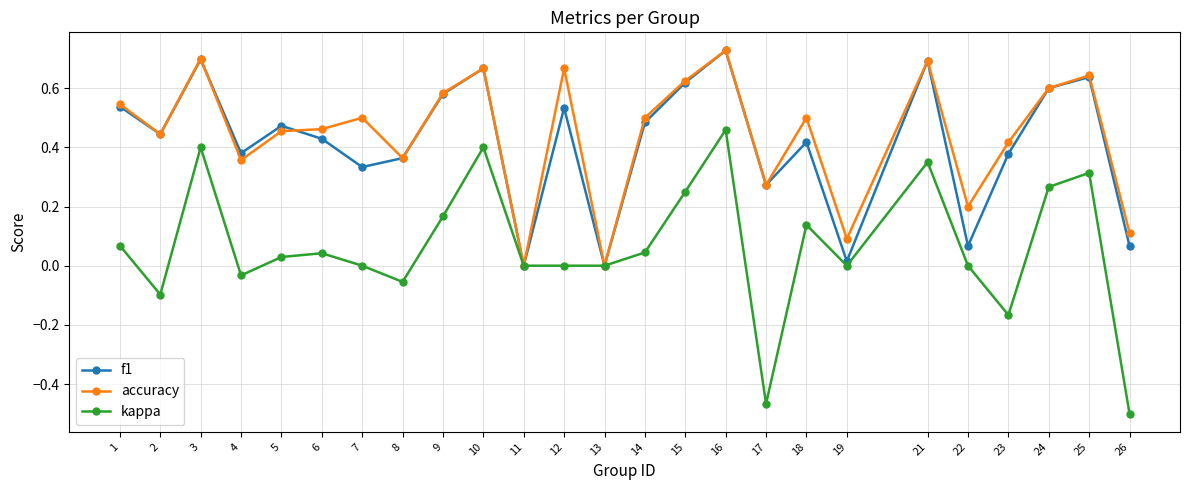

True or false: kappa has more than 0 interior local peaks.

True